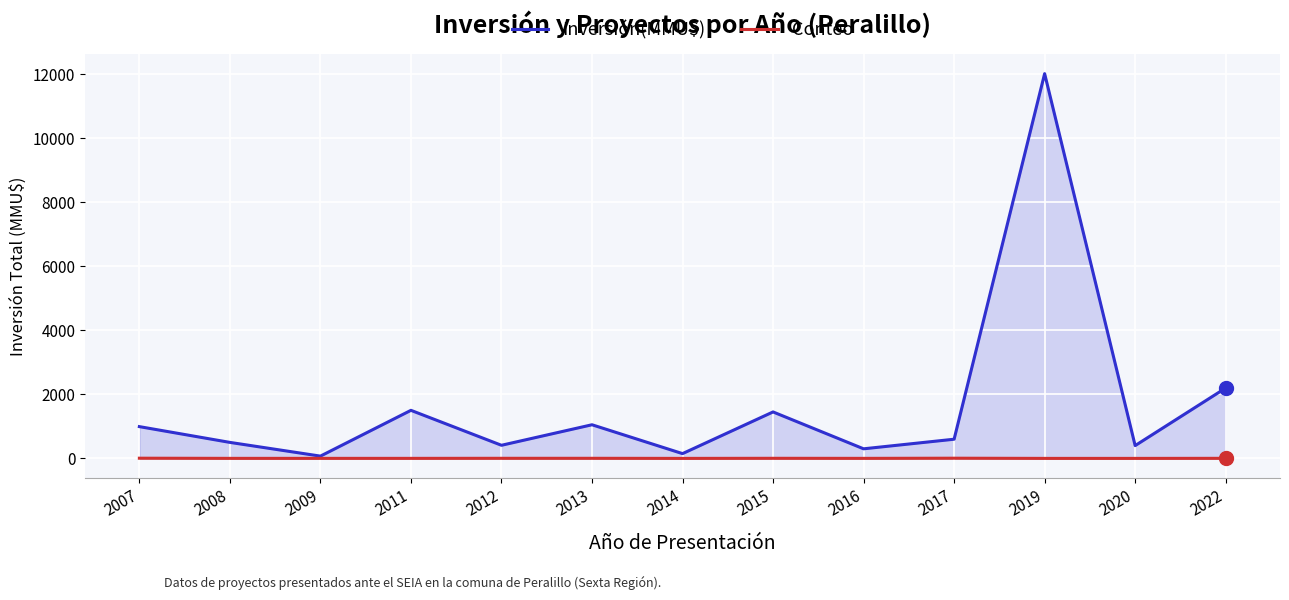

What are all the series names shown in the legend?

Inversión(MMU$), Conteo